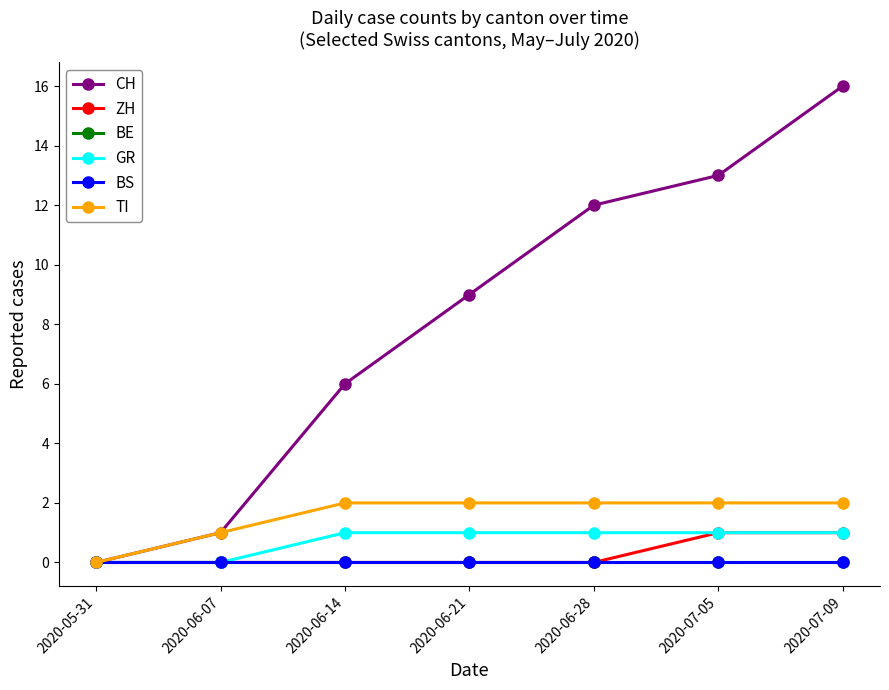

Does the chart have visible grid lines?

No